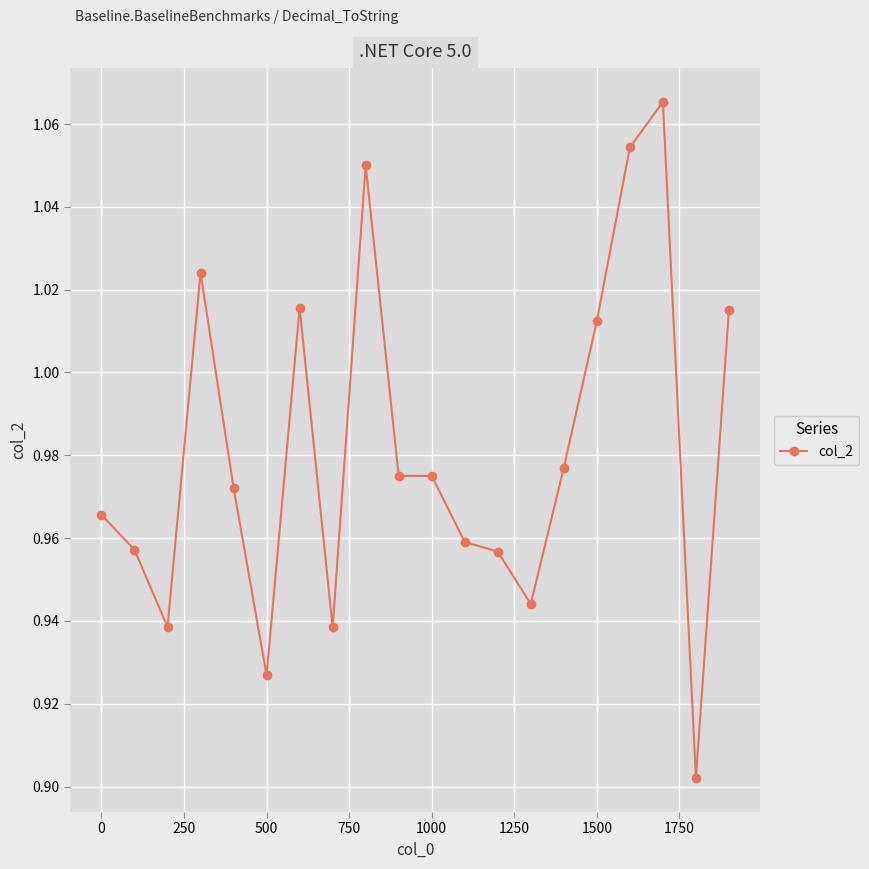

What is the sum of all values?

19.6